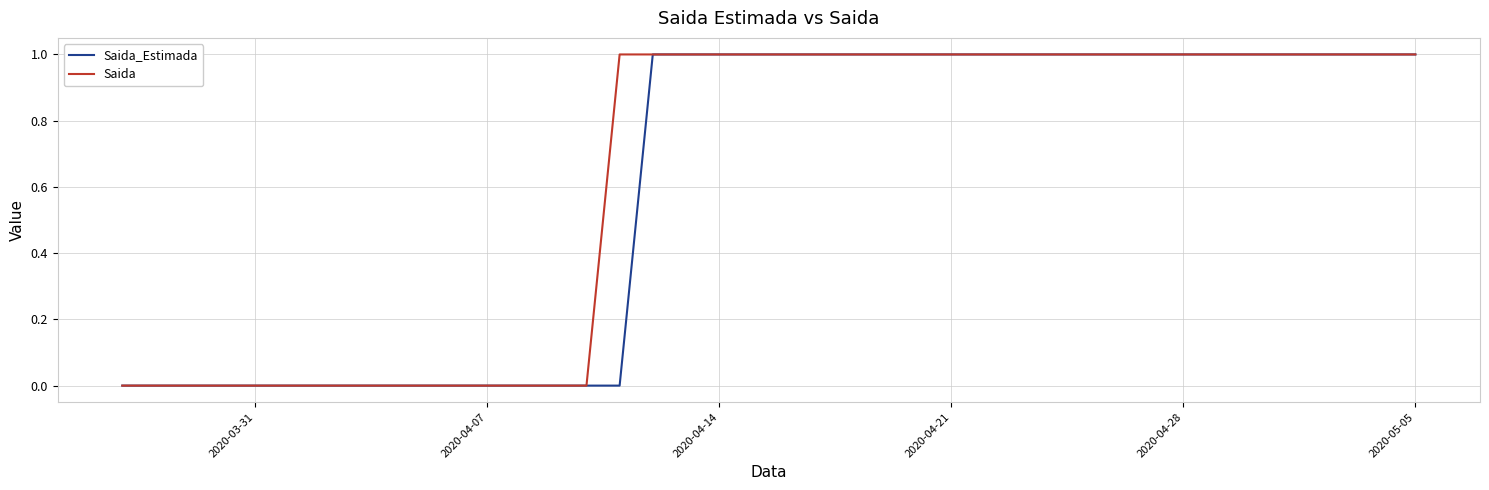

What are all the series names shown in the legend?

Saida_Estimada, Saida